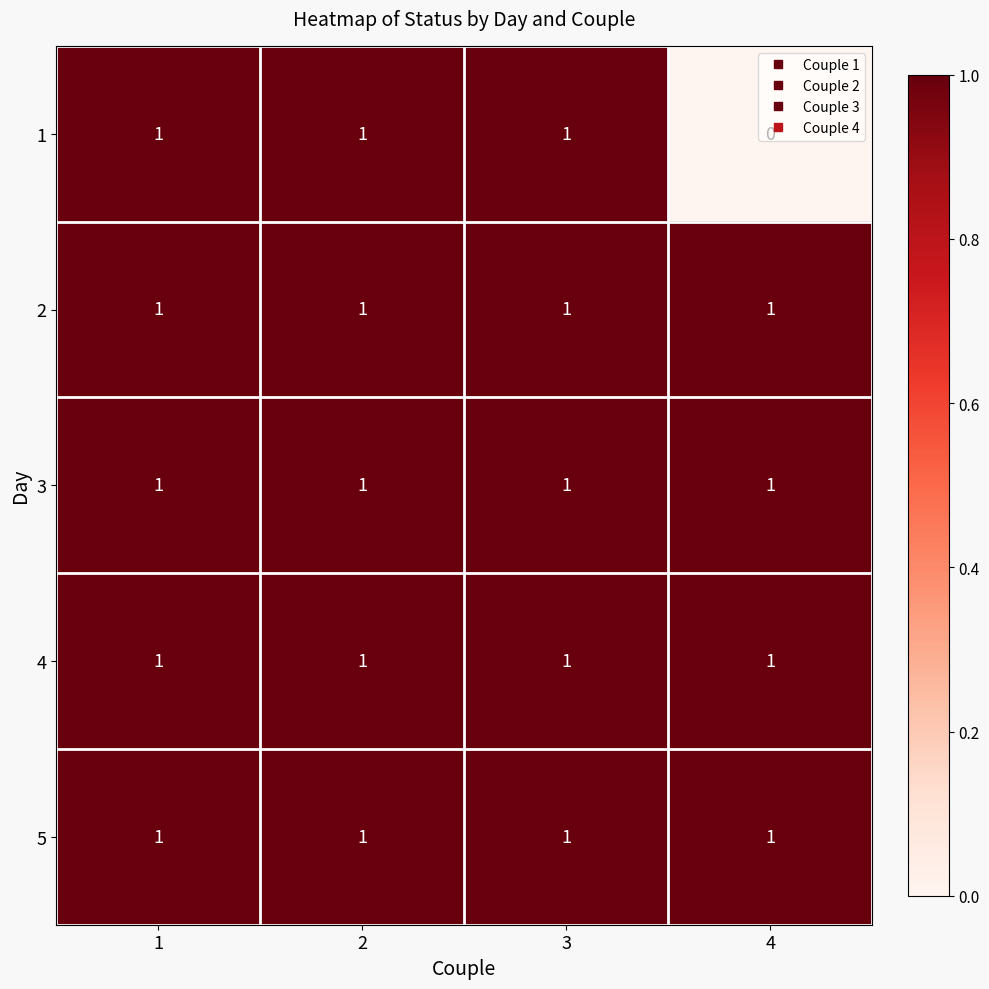

Which category has the lowest value across all series?

4